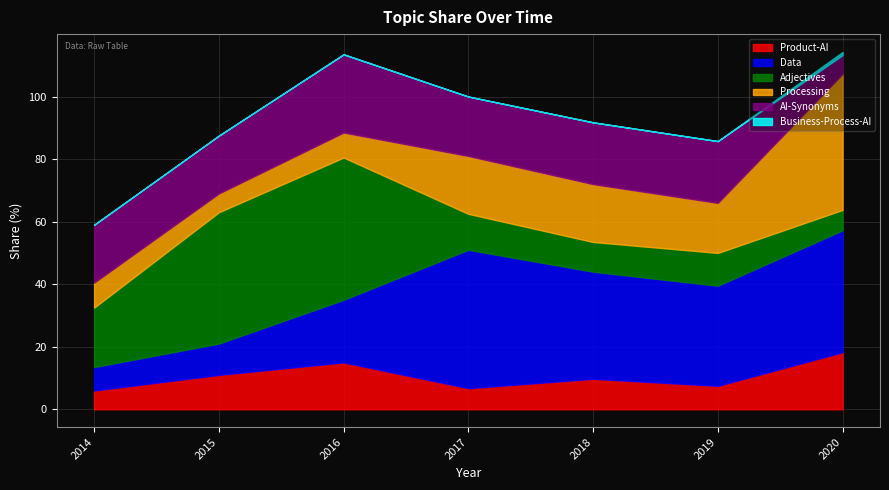

What is the sum of all AI-Synonyms values?

126.5